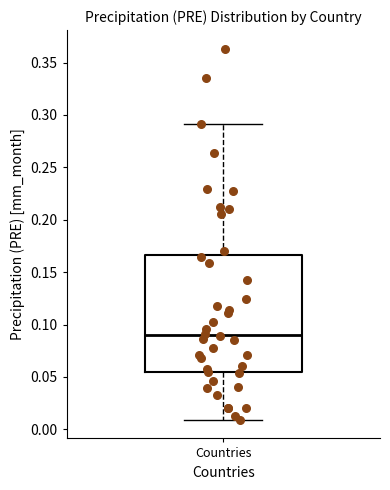

Transcribe this box plot: give where the median line is, the range the box spans, and where the two whiskers end, as read against the y-axis. The values are not printed on the chart, so give them approximately, as read against the axis.

median 0.090, box 0.055 to 0.165, whiskers 0.010 to 0.290